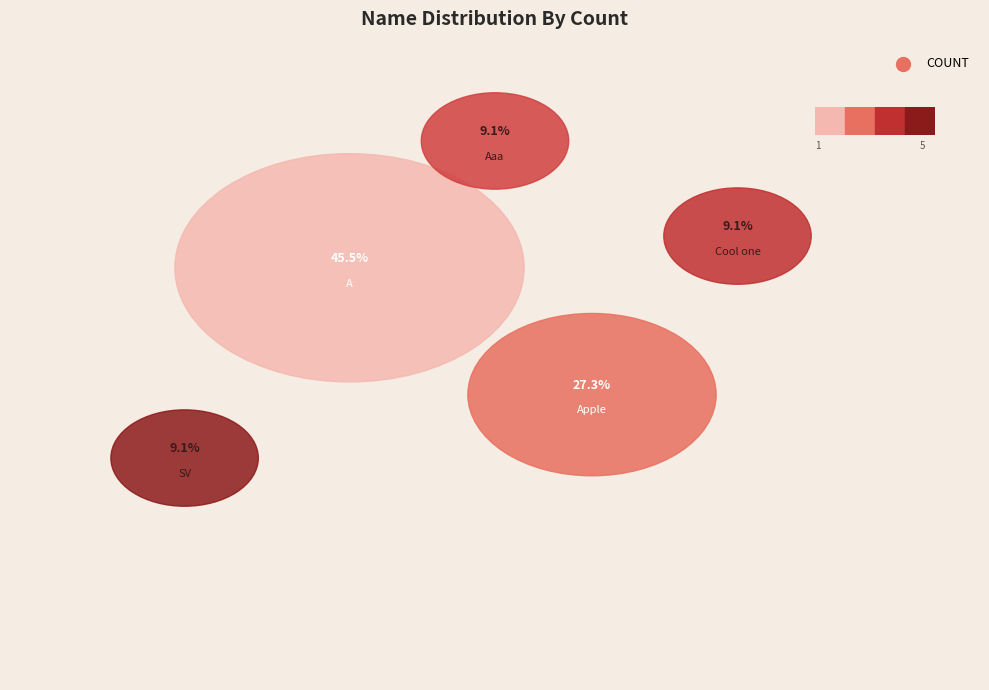

Which slice is the smallest?

Cool one